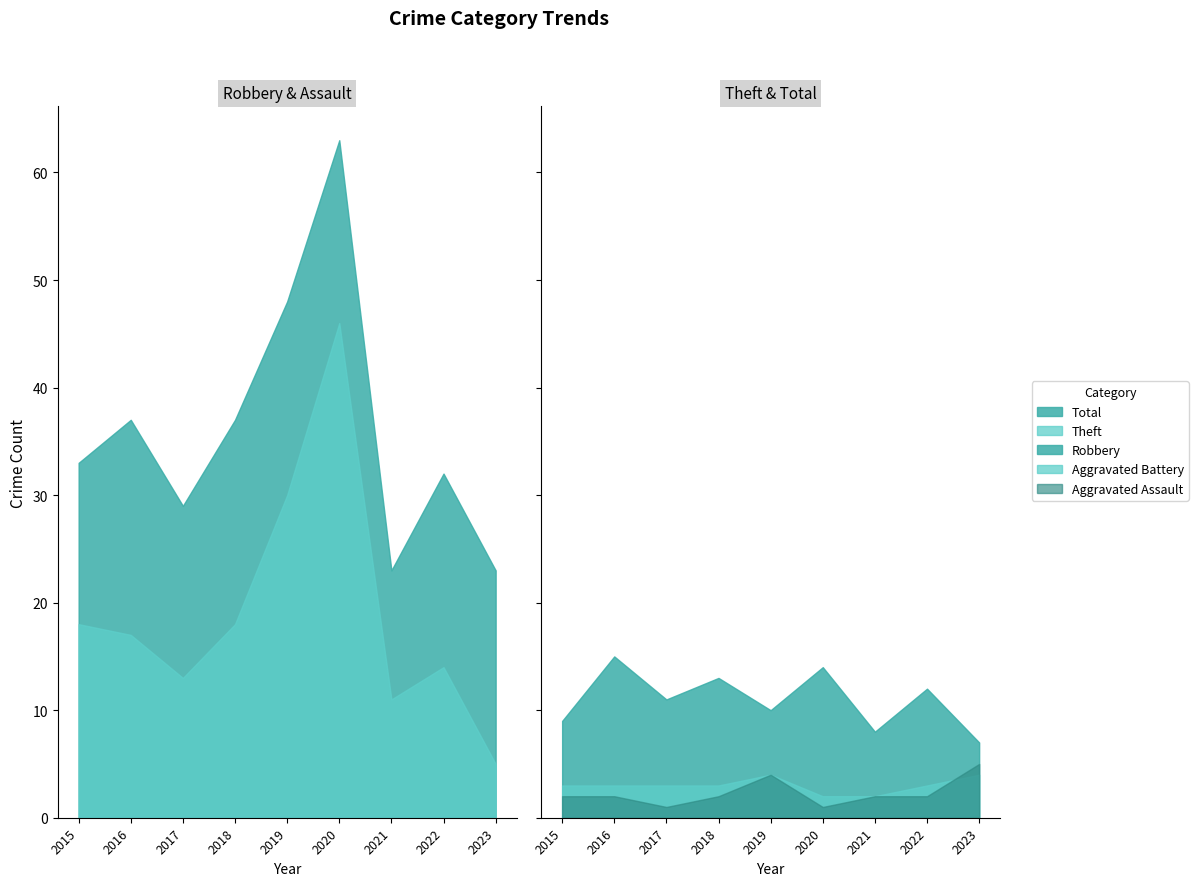

At which category does Total reach its first local valley?

2017